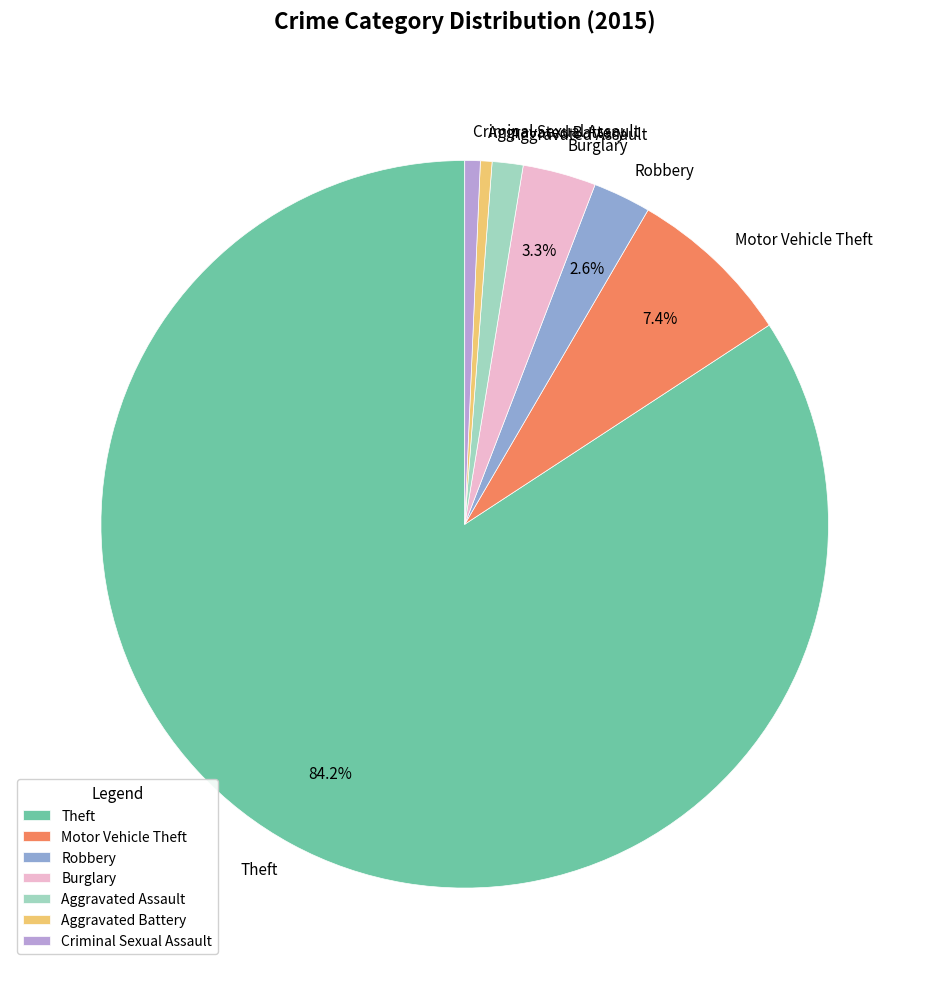

Is it true that Aggravated Assault is 1% of the pie?

True